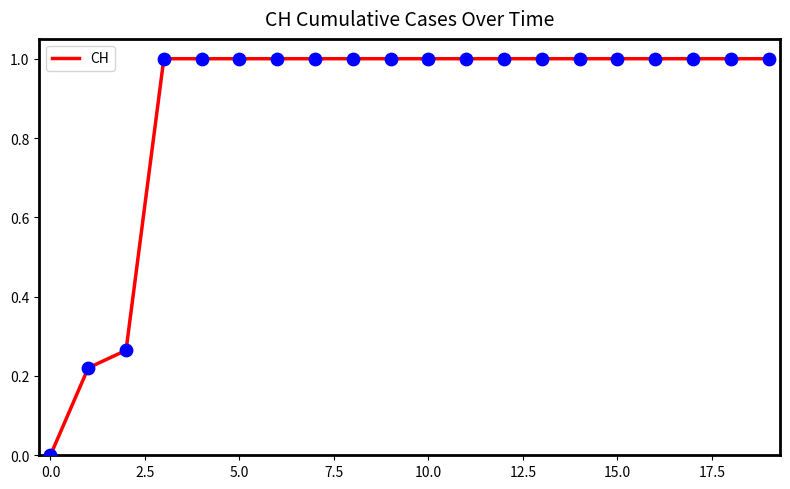

What is the greatest value displayed?

1.0